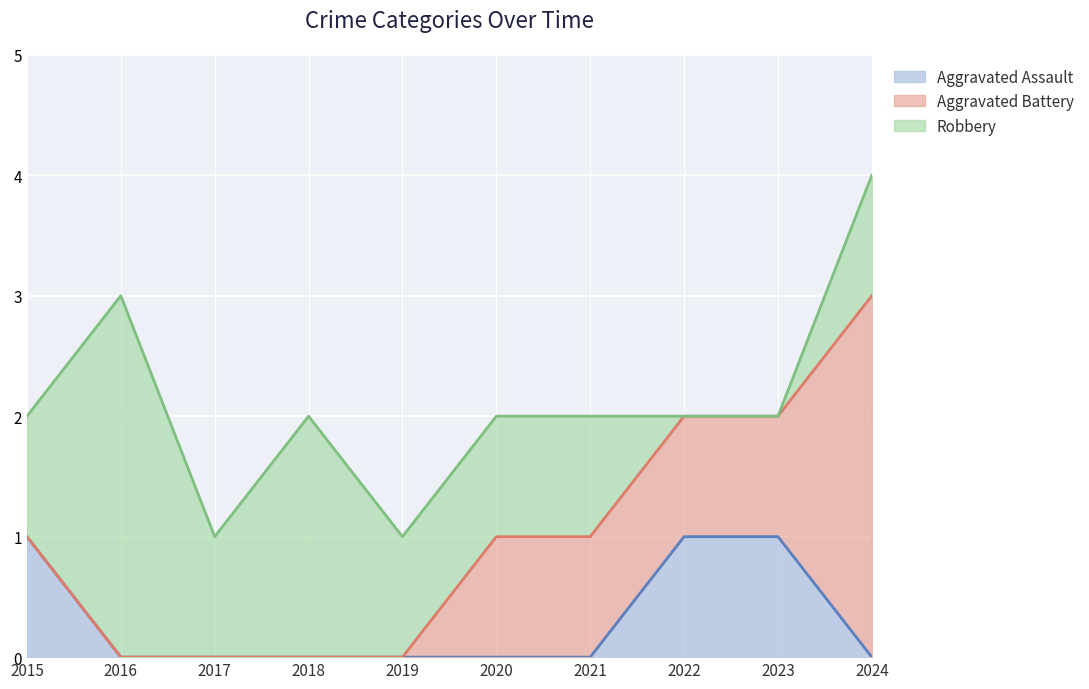

Count the number of categories in the chart.

10